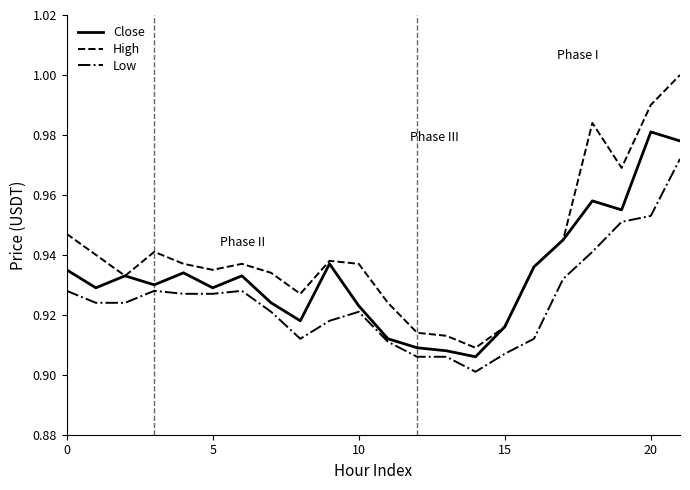

List the series in order of their overall mean, lowest first.

Low, Close, High